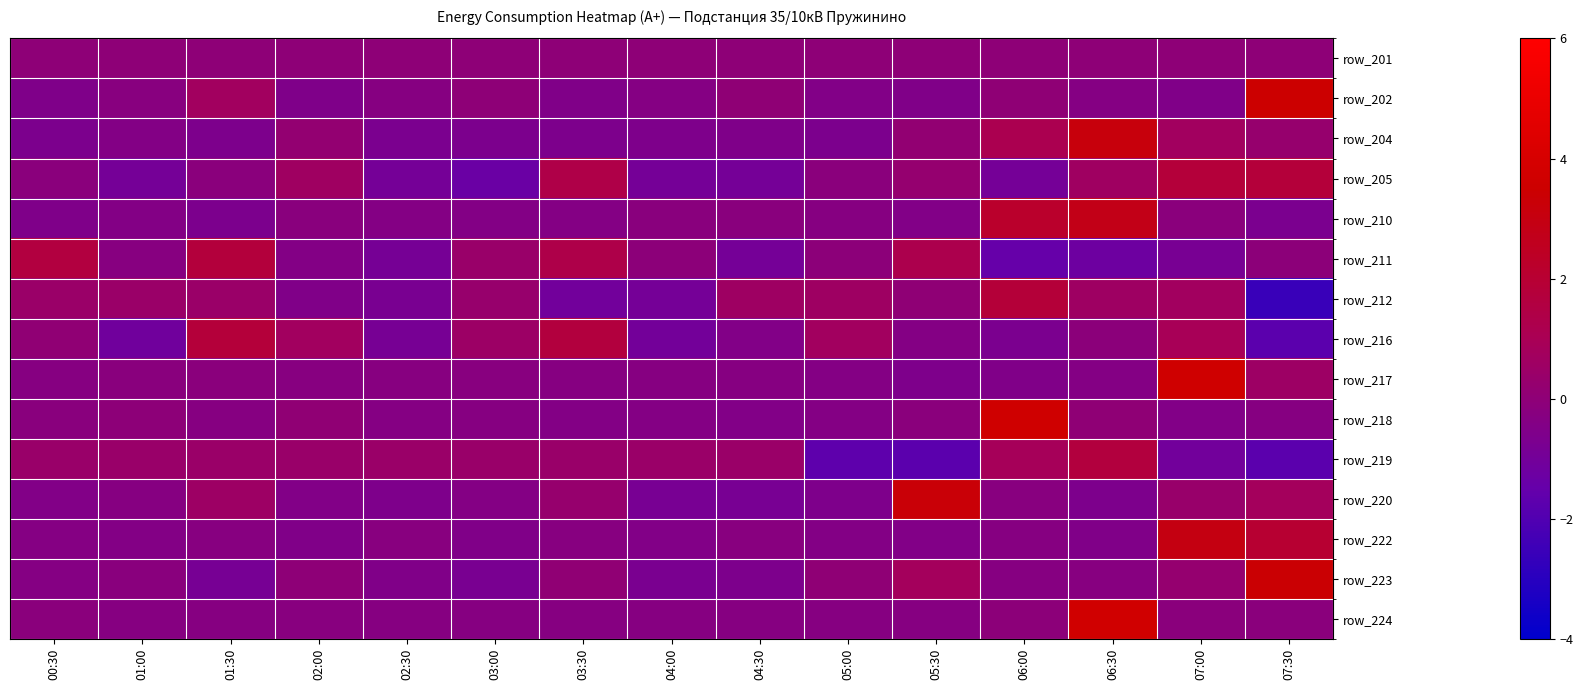

What is the difference between the highest and lowest values at 06:30?

4.9